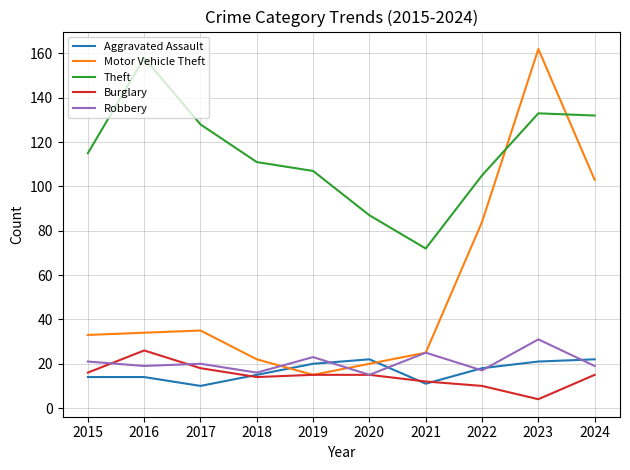

True or false: Robbery has more than 1 points higher than both neighbors.

True